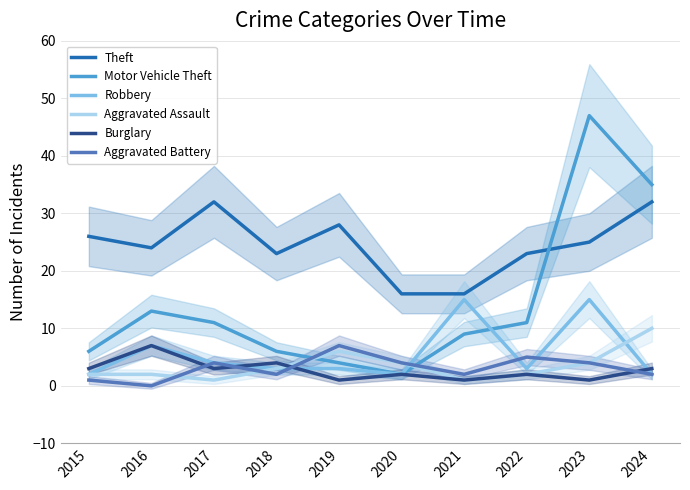

What is the value of the Aggravated Battery point at the 3rd from the left?

4